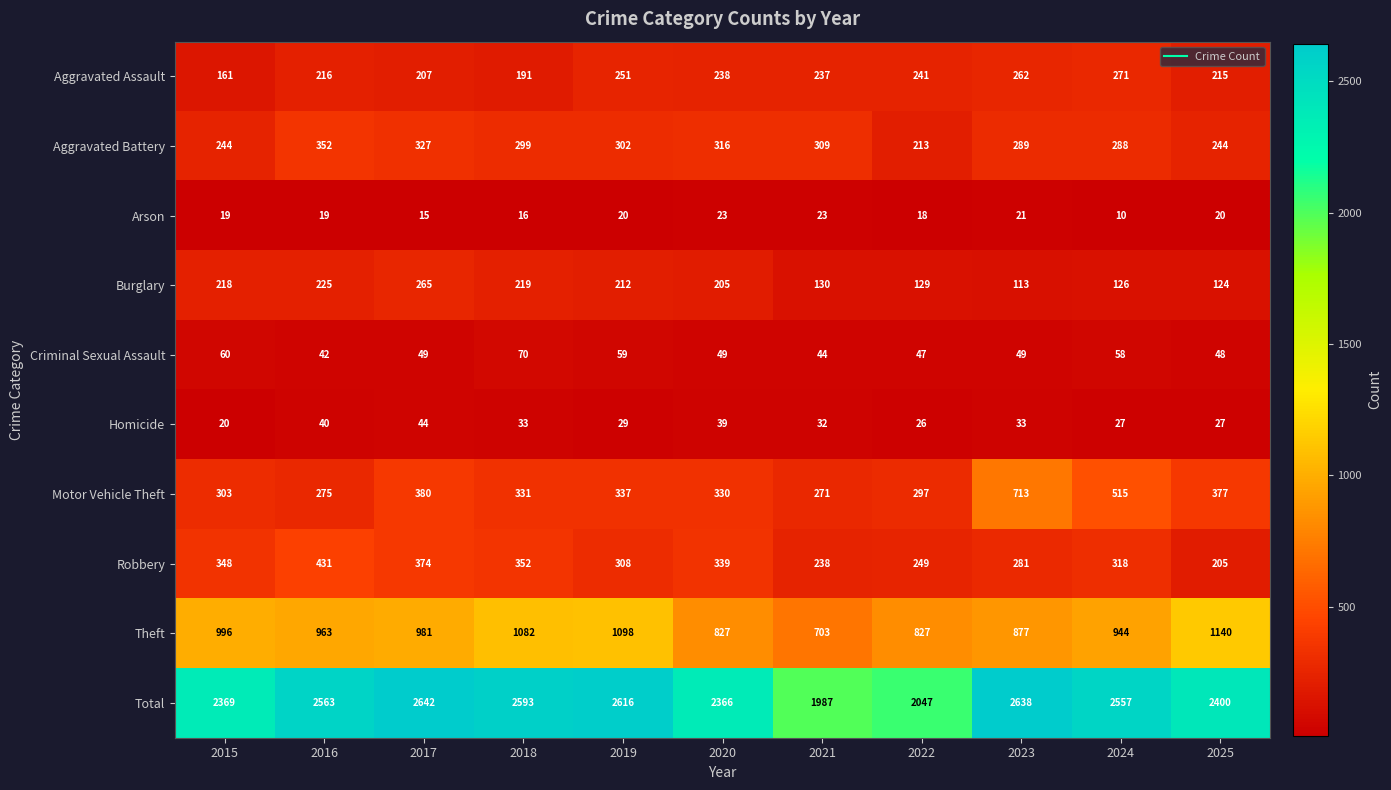

Is it true that Total equals 2366 at 2020?

True